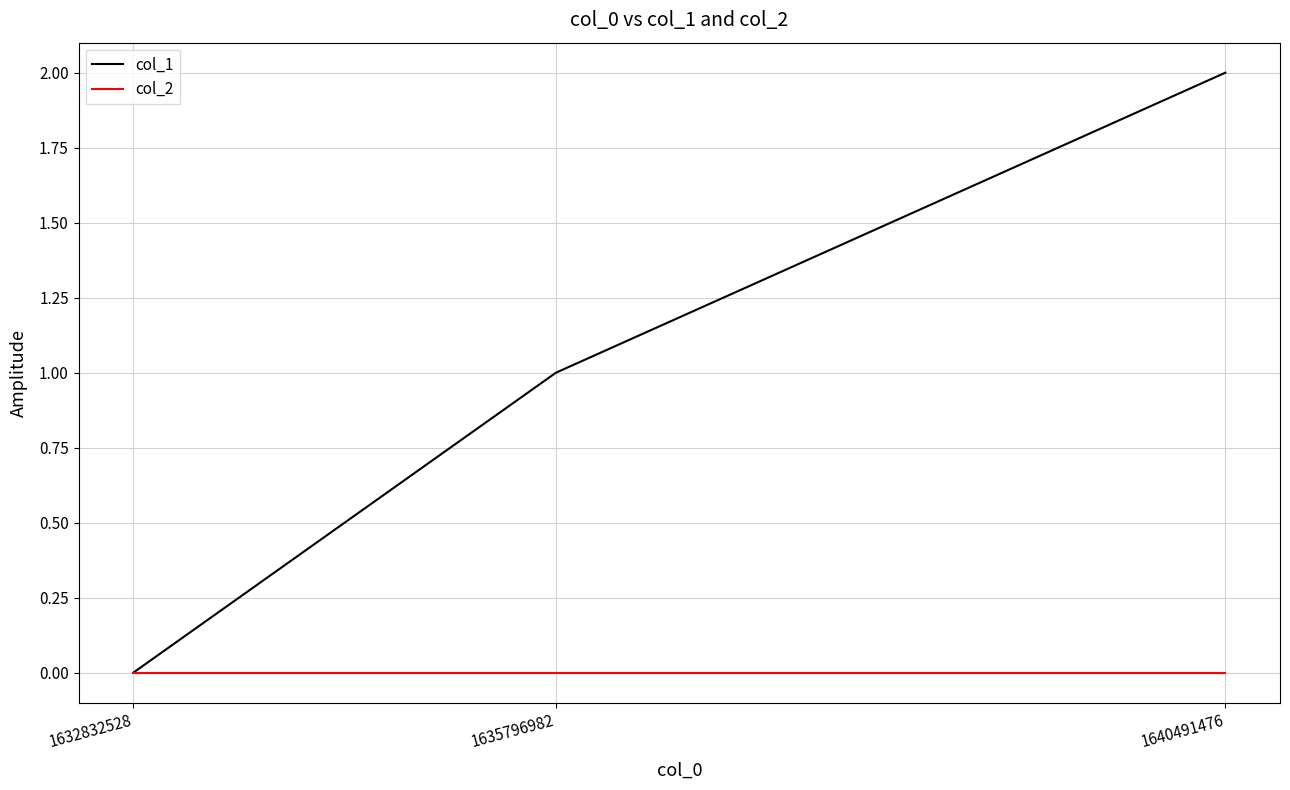

Which category has the highest value across all series?

1640491476